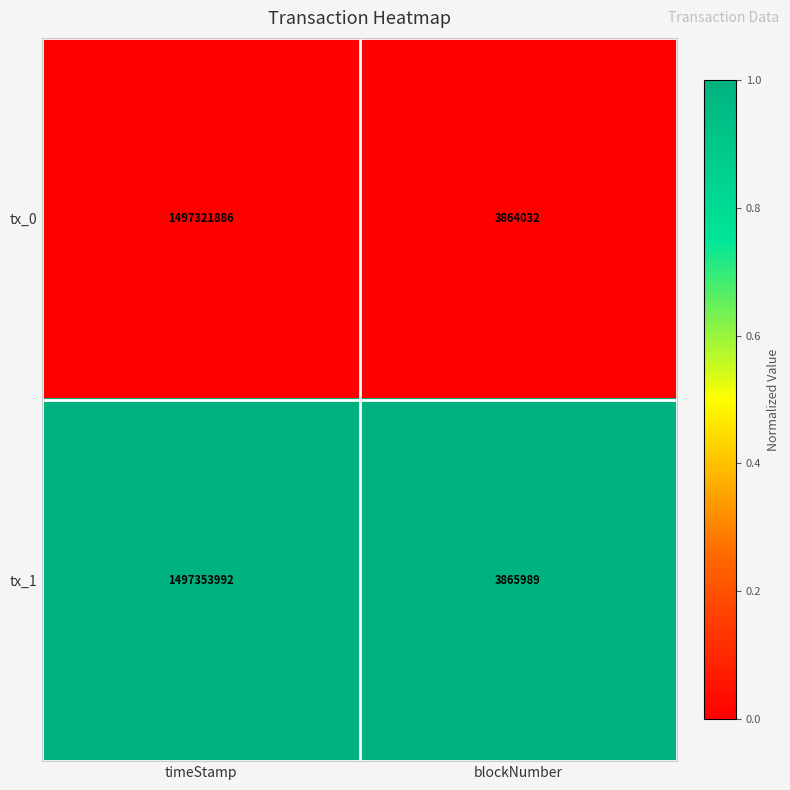

How many series are shown in this chart?

2